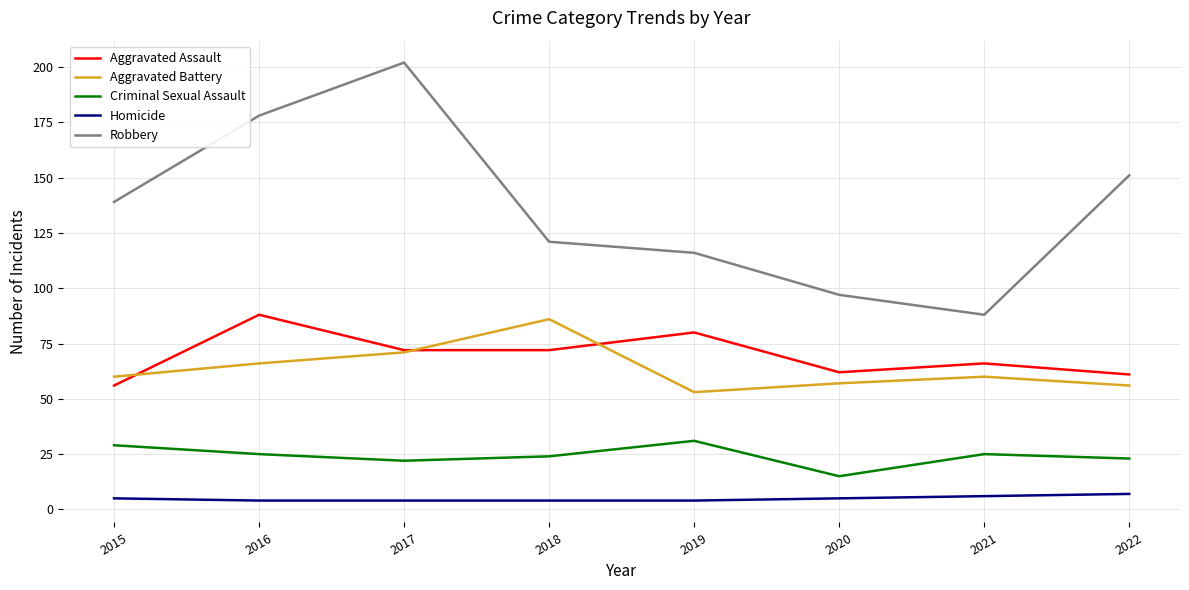

What is the maximum value for Robbery?

202